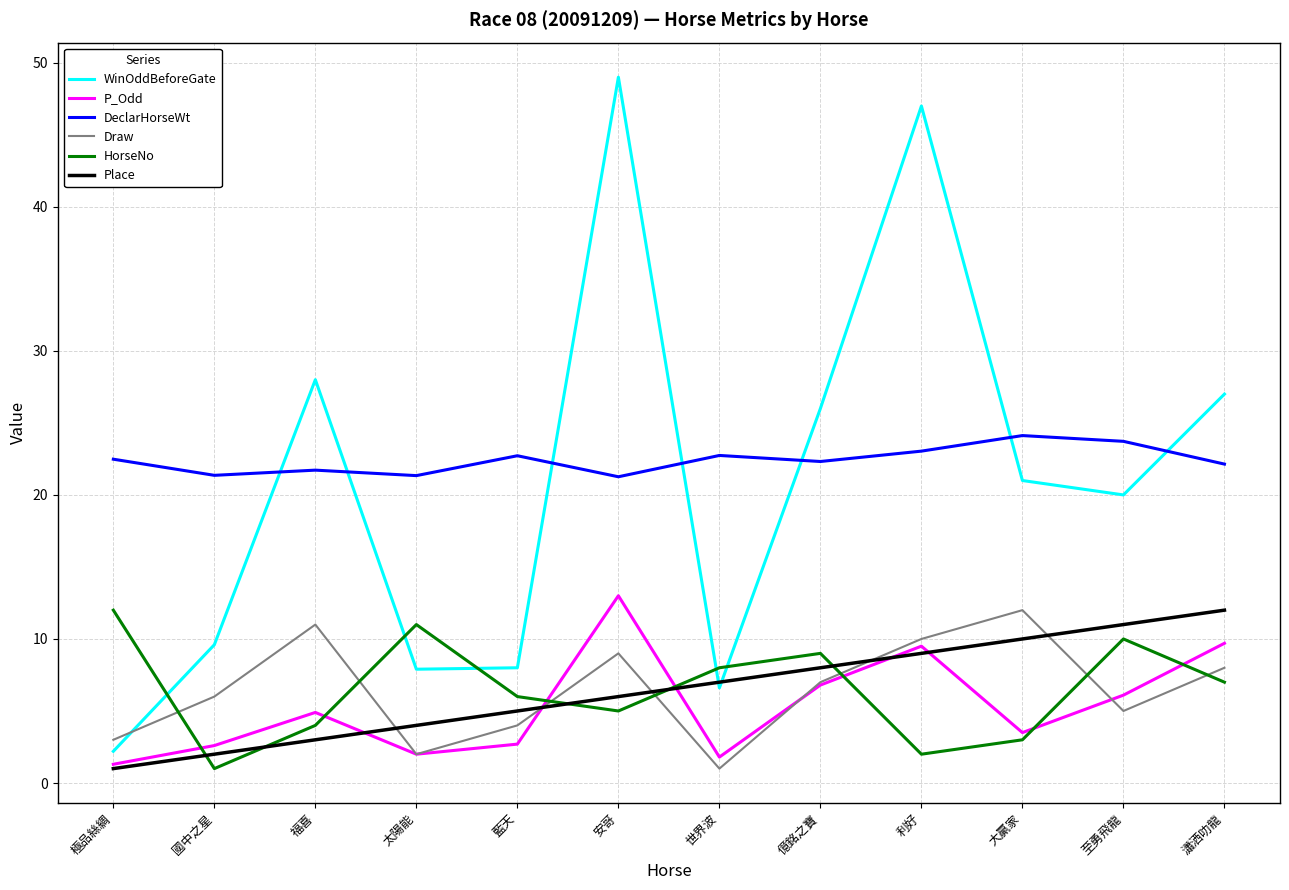

In P_Odd, how many points are higher than both neighbors (excluding endpoints)?

3